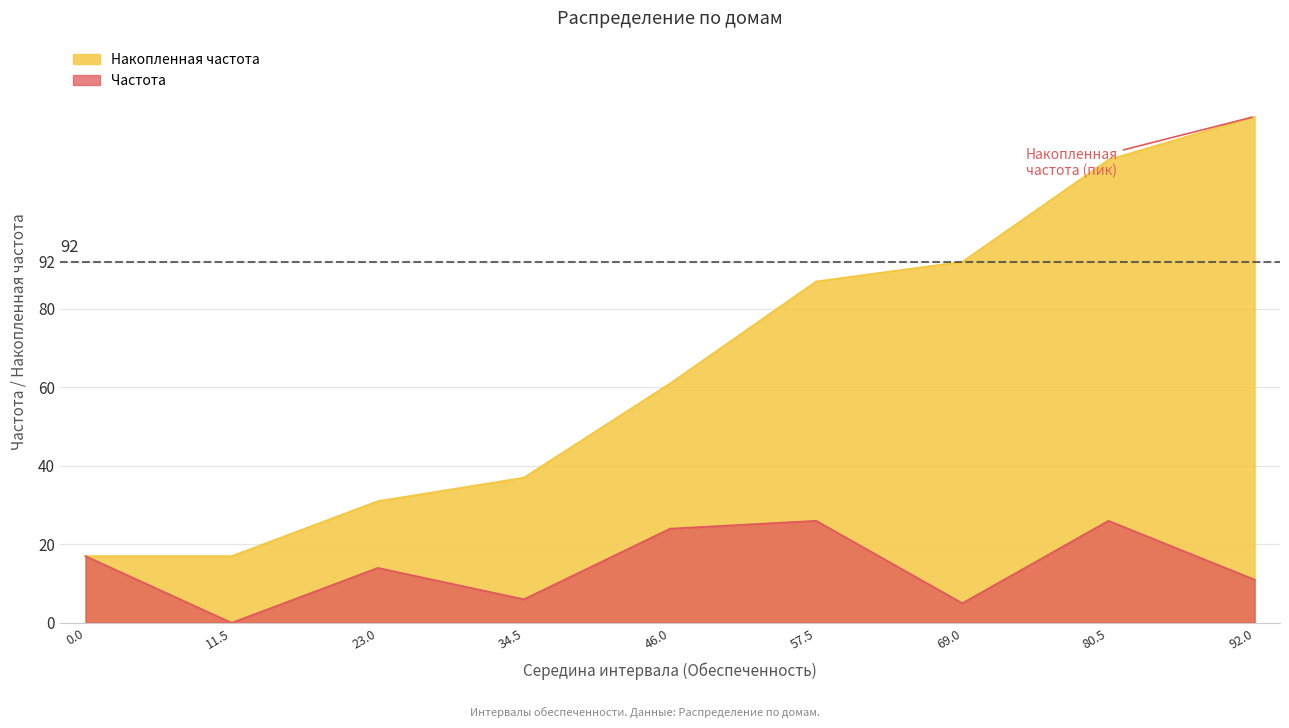

Reading right to left, list all the values displayed in this chart.

Накопленная частота: 129	118	92	87	61	37	31	17	17
Частота: 11	26	5	26	24	6	14	0	17